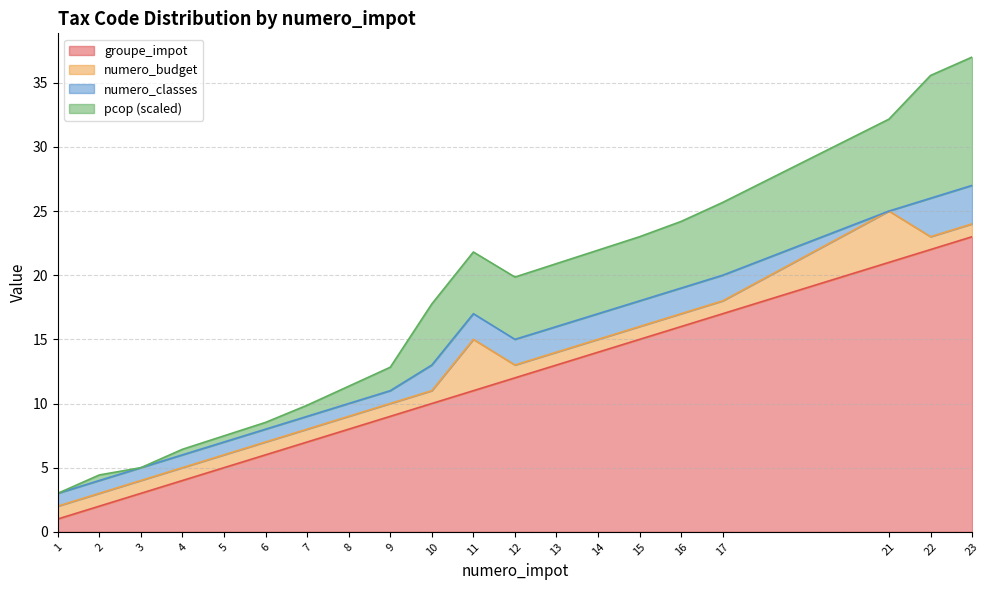

What is the minimum value for groupe_impot?

1.0